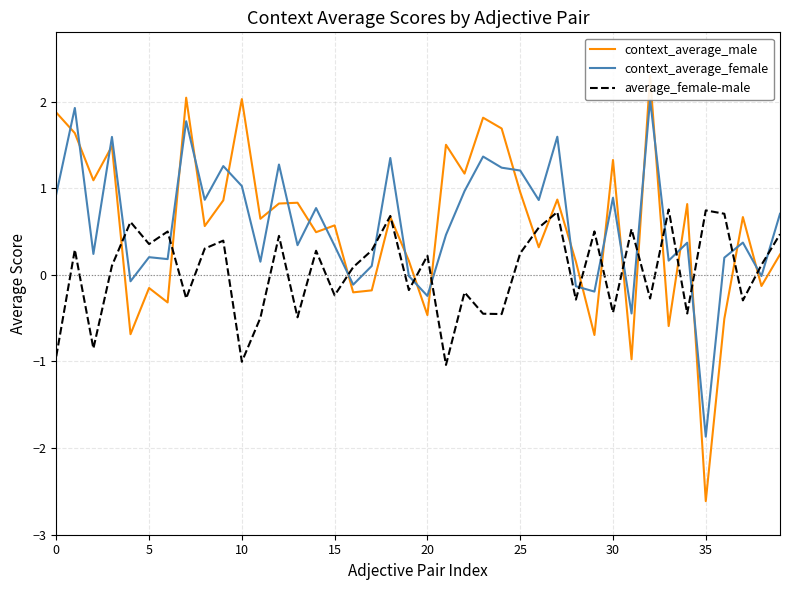

Reading left to right, extract all data points from this chart.

context_average_male: 1.9	1.6	1.1	1.5	-0.7	-0.2	-0.3	2.0	0.6	0.9	2.0	0.6	0.8	0.8	0.5	0.6	-0.2	-0.2	0.7	0.2	-0.5	1.5	1.2	1.8	1.7	1.0	0.3	0.9	0.2	-0.7	1.3	-1.0	2.3	-0.6	0.8	-2.6	-0.5	0.7	-0.1	0.2
context_average_female: 0.9	1.9	0.2	1.6	-0.1	0.2	0.2	1.8	0.9	1.3	1.0	0.2	1.3	0.3	0.8	0.3	-0.1	0.1	1.3	-0.0	-0.2	0.5	1.0	1.4	1.2	1.2	0.9	1.6	-0.1	-0.2	0.9	-0.4	2.0	0.2	0.4	-1.9	0.2	0.4	-0.0	0.7
average_female-male: -0.9	0.3	-0.9	0.1	0.6	0.4	0.5	-0.3	0.3	0.4	-1.0	-0.5	0.5	-0.5	0.3	-0.2	0.1	0.3	0.7	-0.2	0.2	-1.0	-0.2	-0.4	-0.5	0.2	0.5	0.7	-0.3	0.5	-0.4	0.5	-0.3	0.8	-0.4	0.7	0.7	-0.3	0.1	0.5